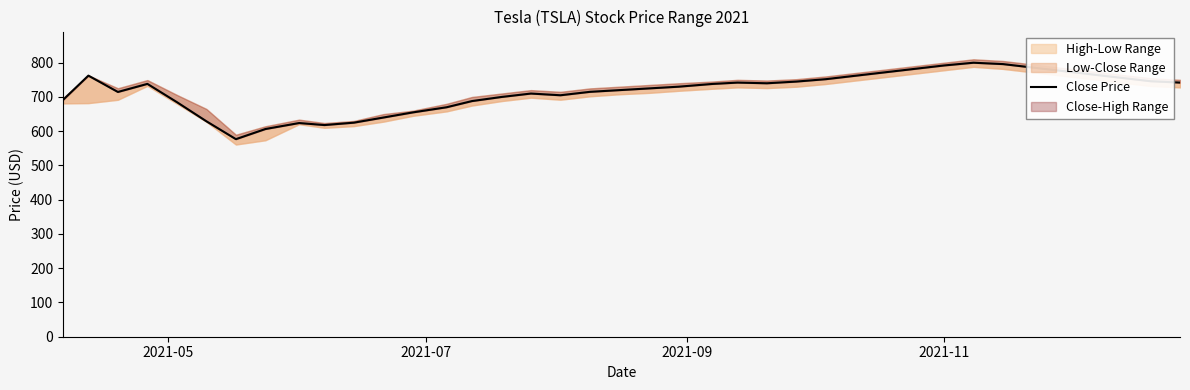

What is the maximum value shown in the chart?

800.0